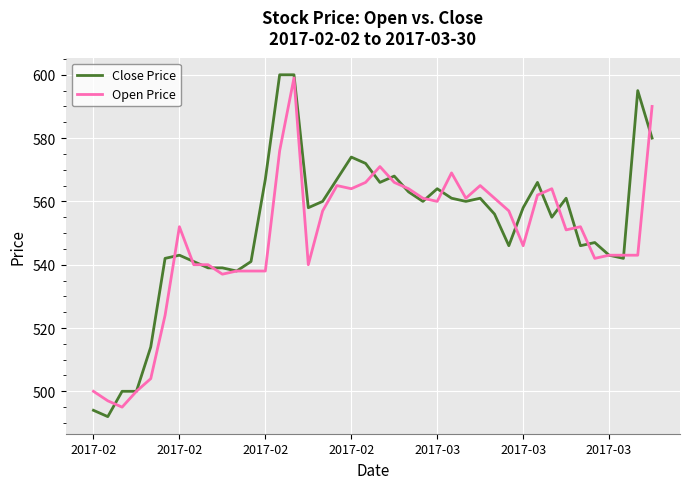

After their last crossing, which series has the higher values: Open Price or Close Price?

Open Price